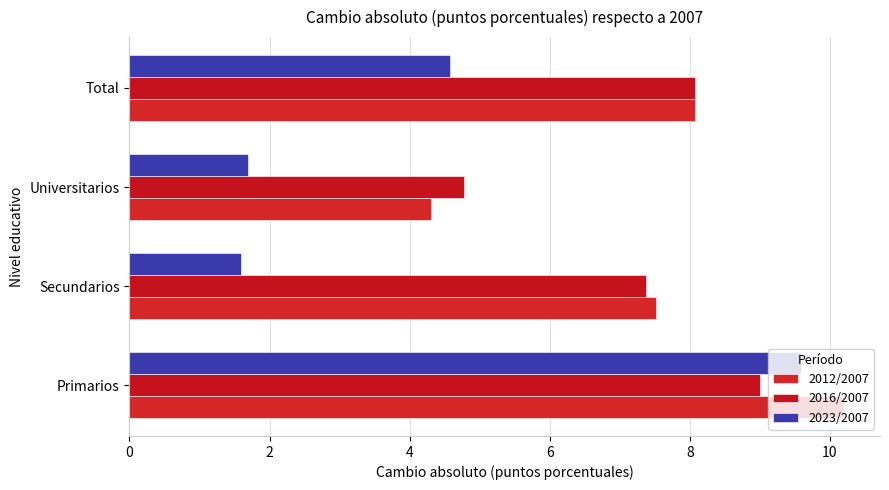

What are all the series names shown in the legend?

2012/2007, 2016/2007, 2023/2007